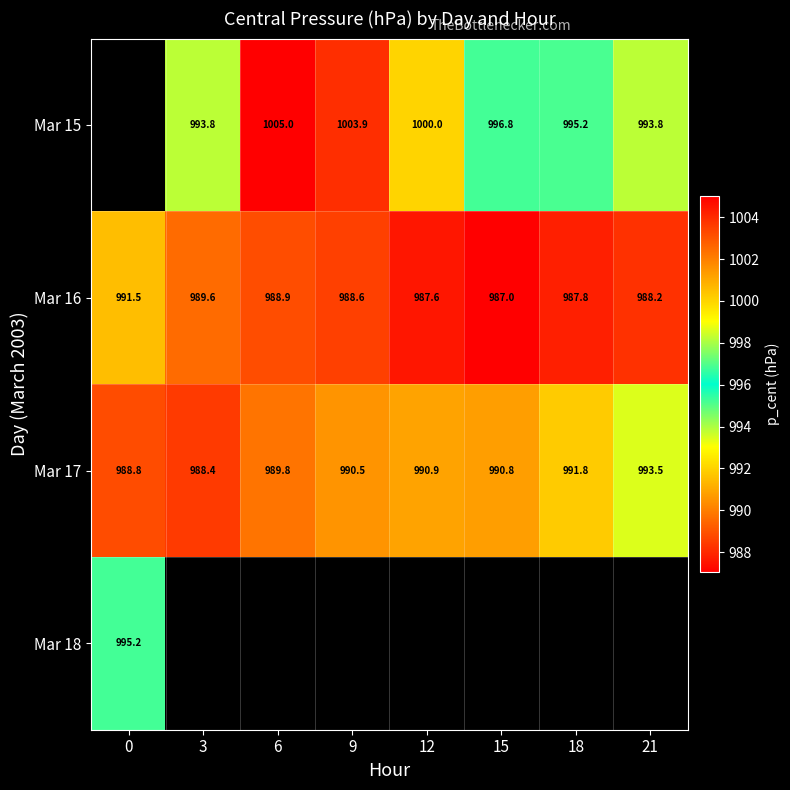

What is the greatest value displayed?

1005.0